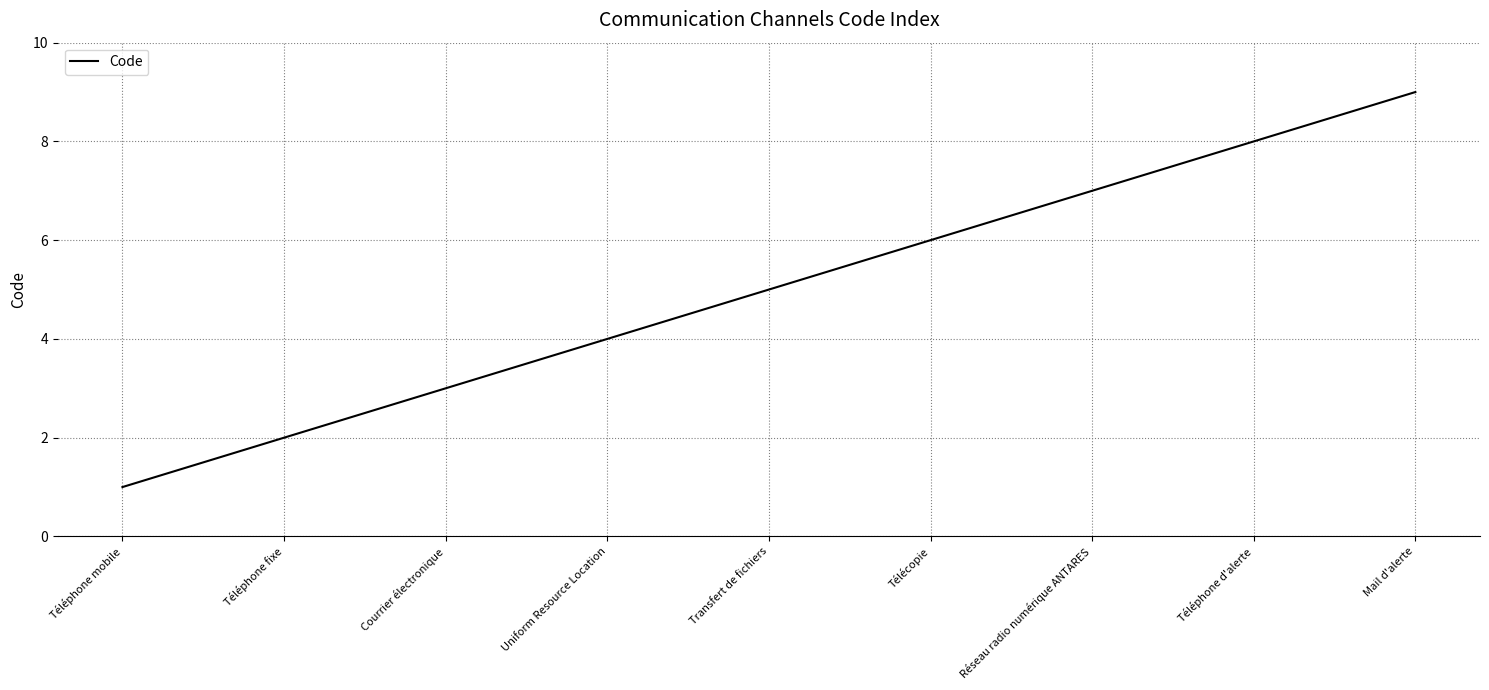

What position from the right is Réseau radio numérique ANTARES?

3